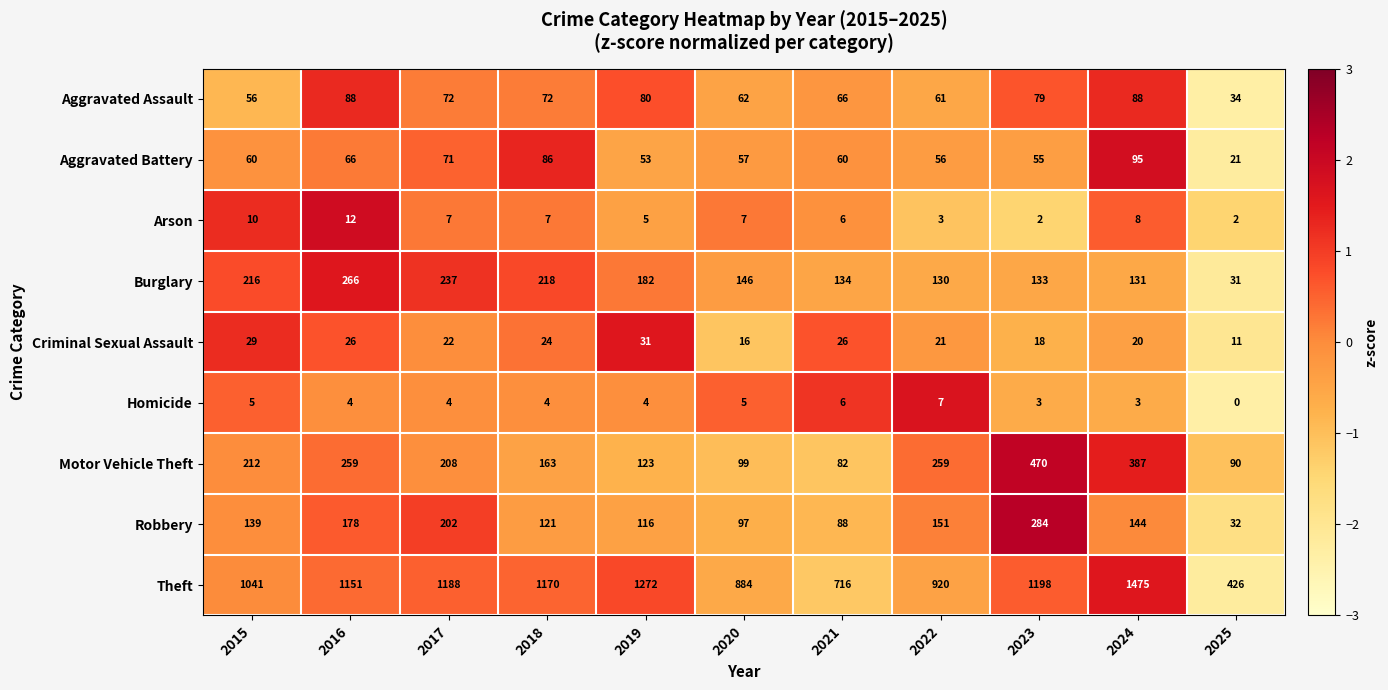

What is the average value of the Motor Vehicle Theft series?

214